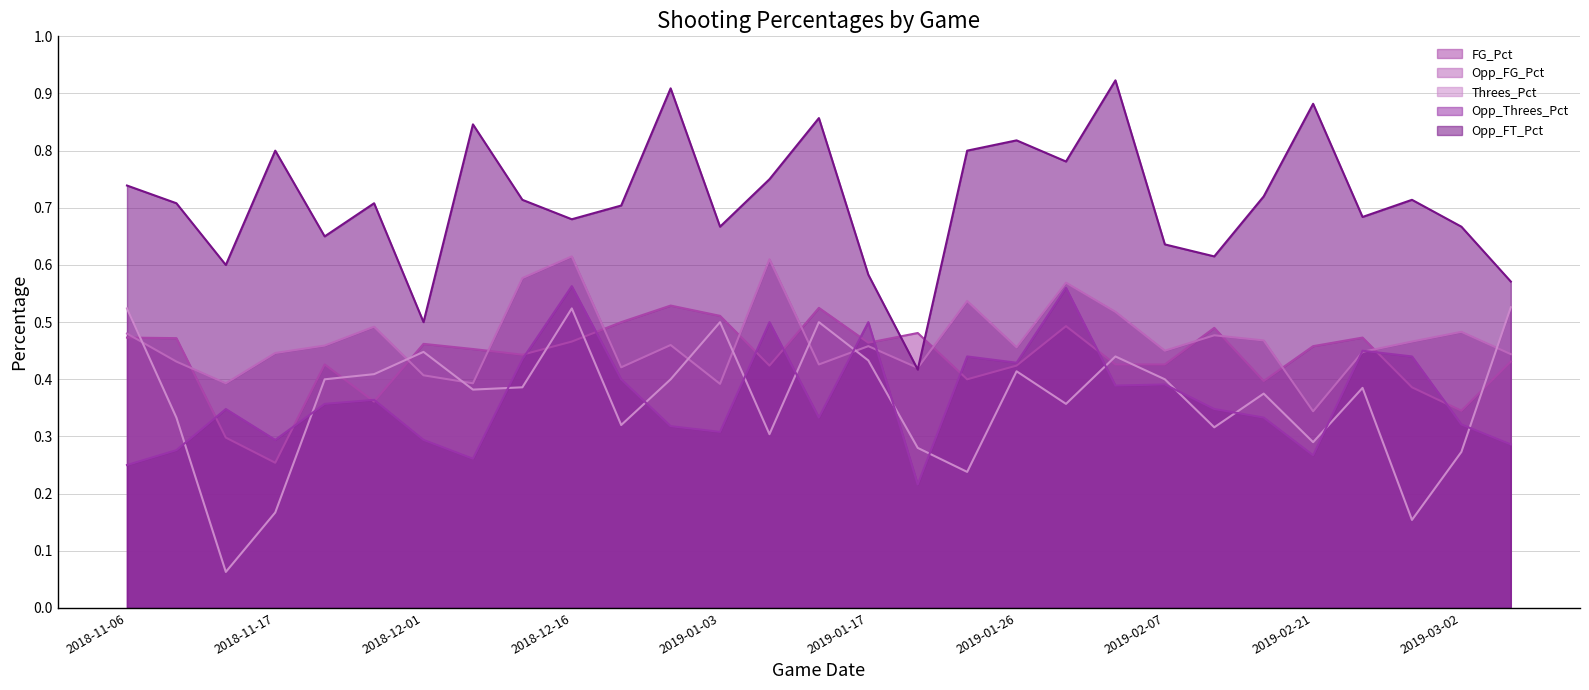

Which category has the highest value across all series?

2019-02-02